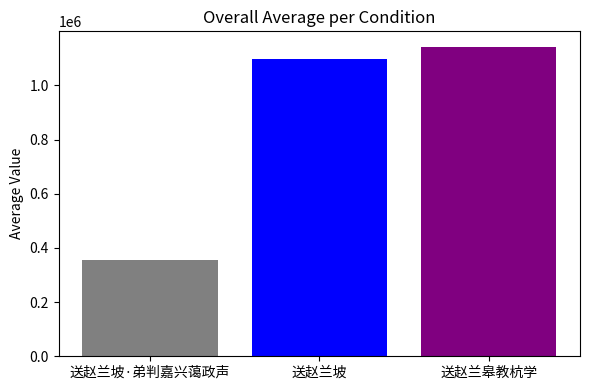

Reading right to left, list all the values displayed in this chart.

1142356	1097453	354286